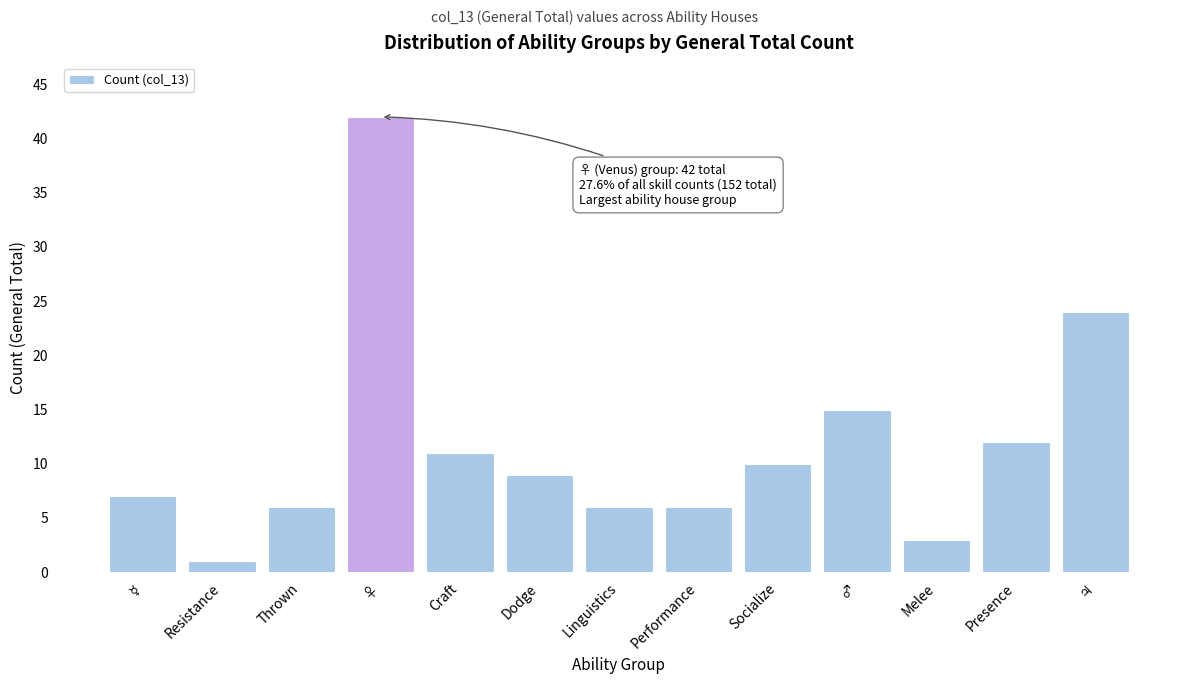

Reading right to left, list all the values displayed in this chart.

24	12	3	15	10	6	6	9	11	42	6	1	7